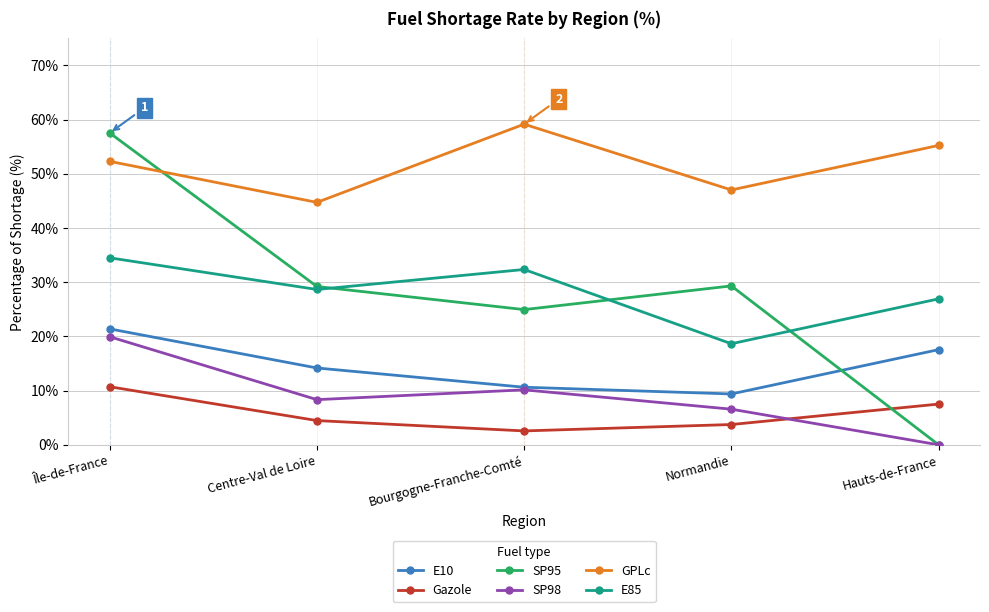

At which label does E10 reach its peak?

Île-de-France